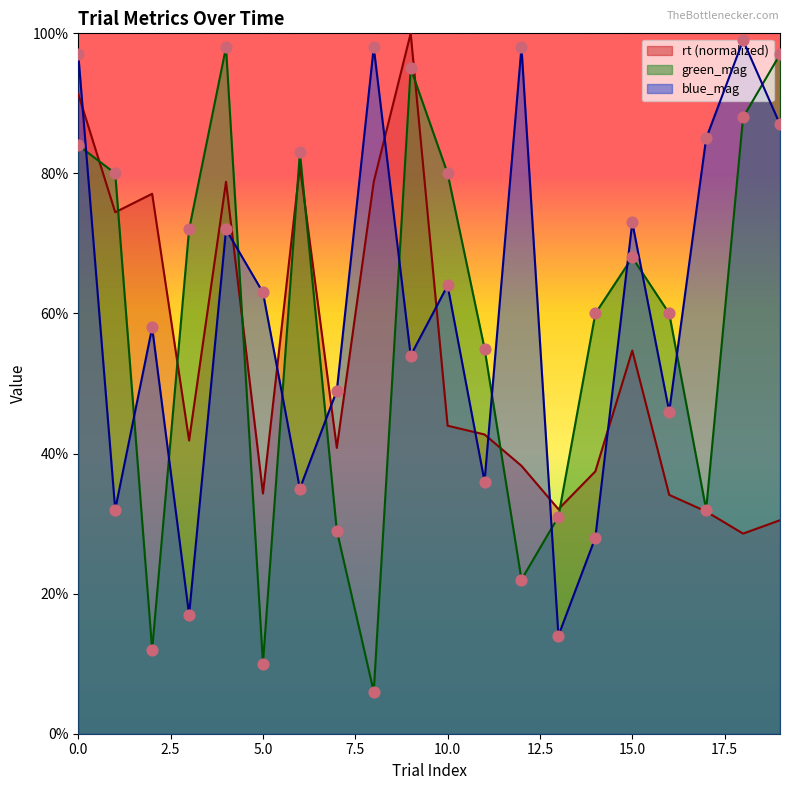

Which series contains the lowest Y value?

green_mag